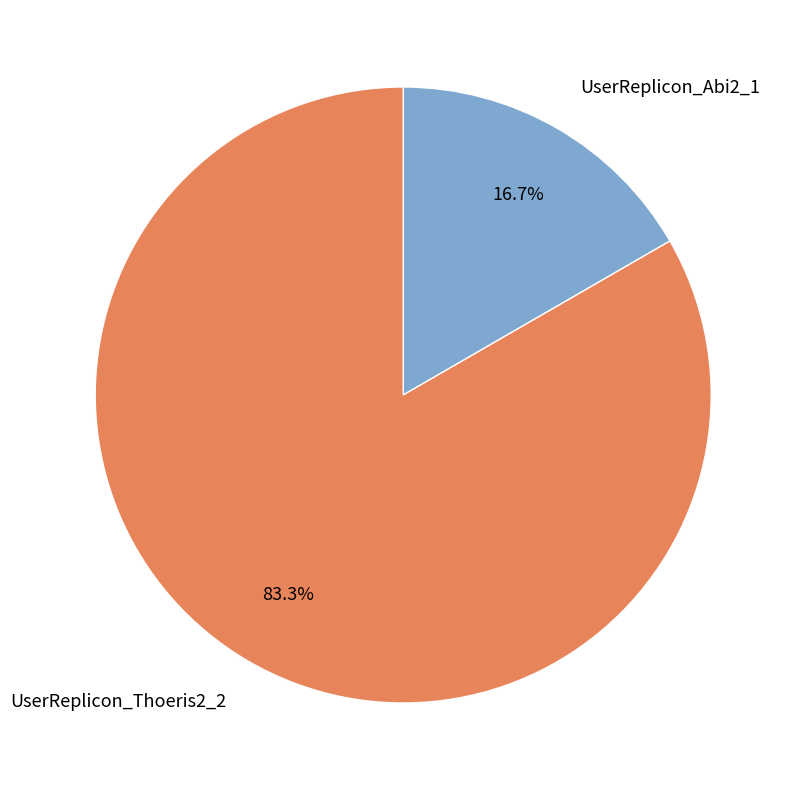

To the nearest percent, what portion does UserReplicon_Thoeris2_2 represent?

83%